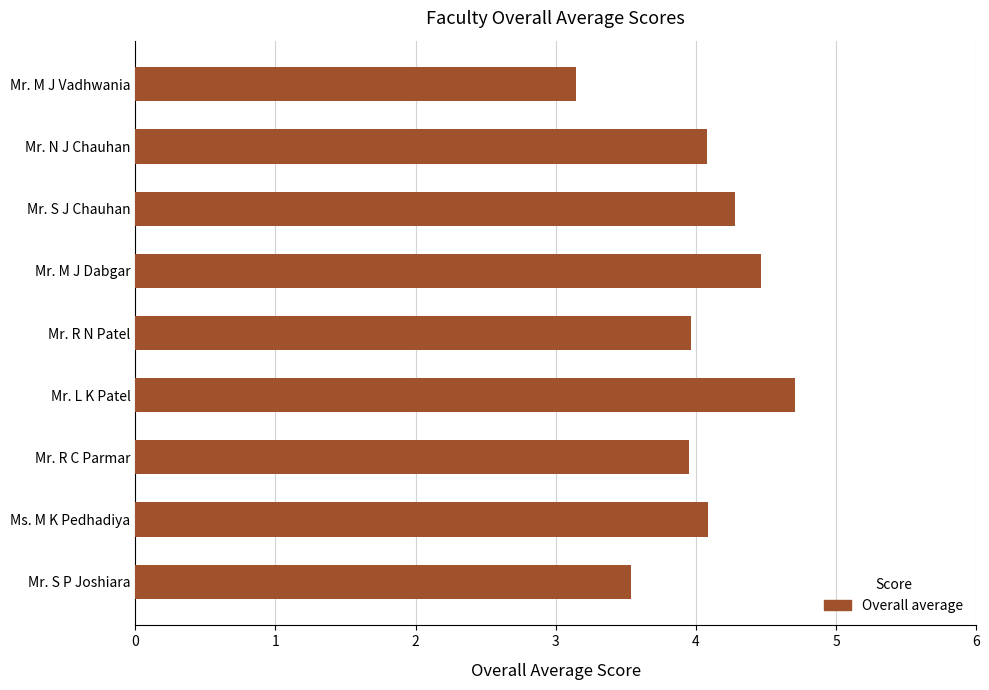

What is the change in value from Mr. R C Parmar to Mr. M J Dabgar?

+0.5